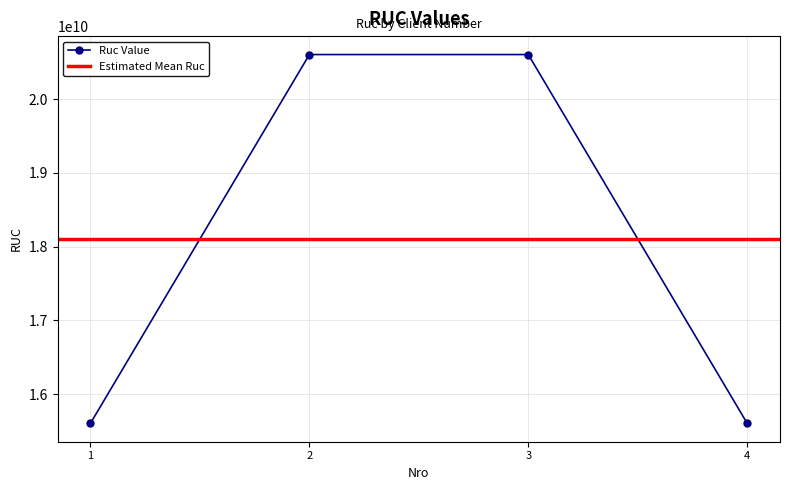

How many values in the Ruc Value series are below 20603315902?

2